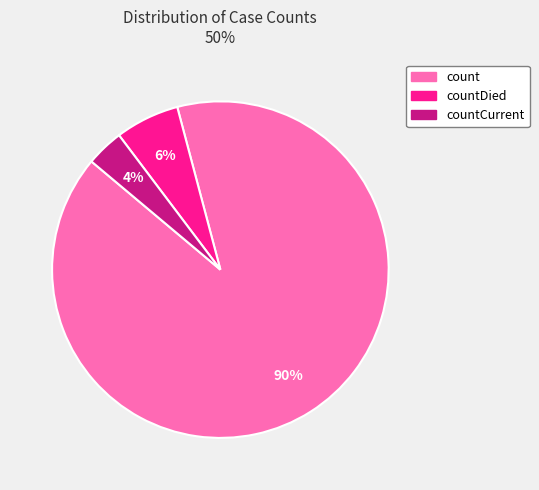

Does any single category account for the majority?

Yes